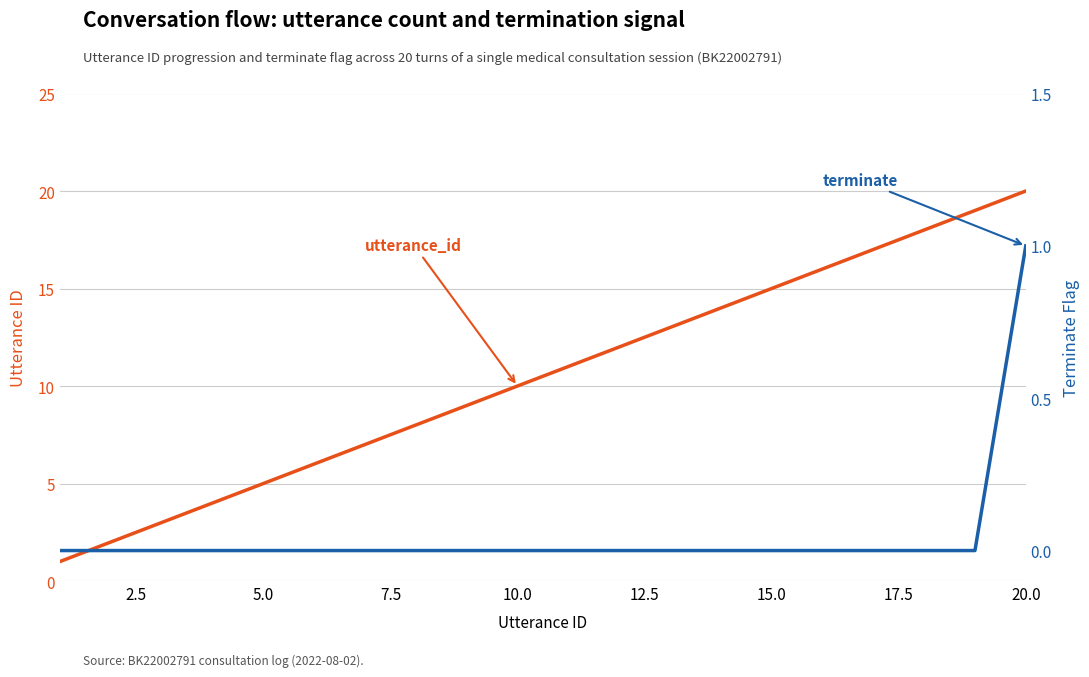

True or false: terminate and utterance_id intersect in this chart.

False